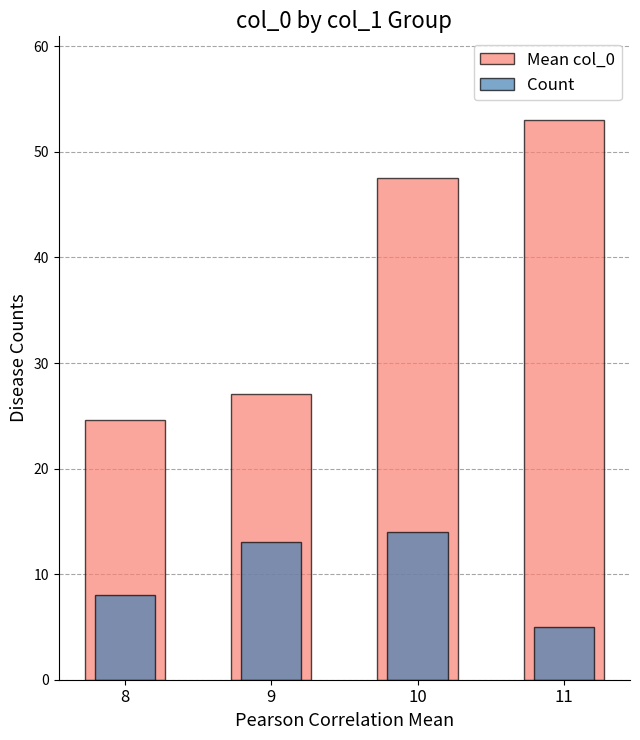

At how many categories does at least one series exceed 9?

4